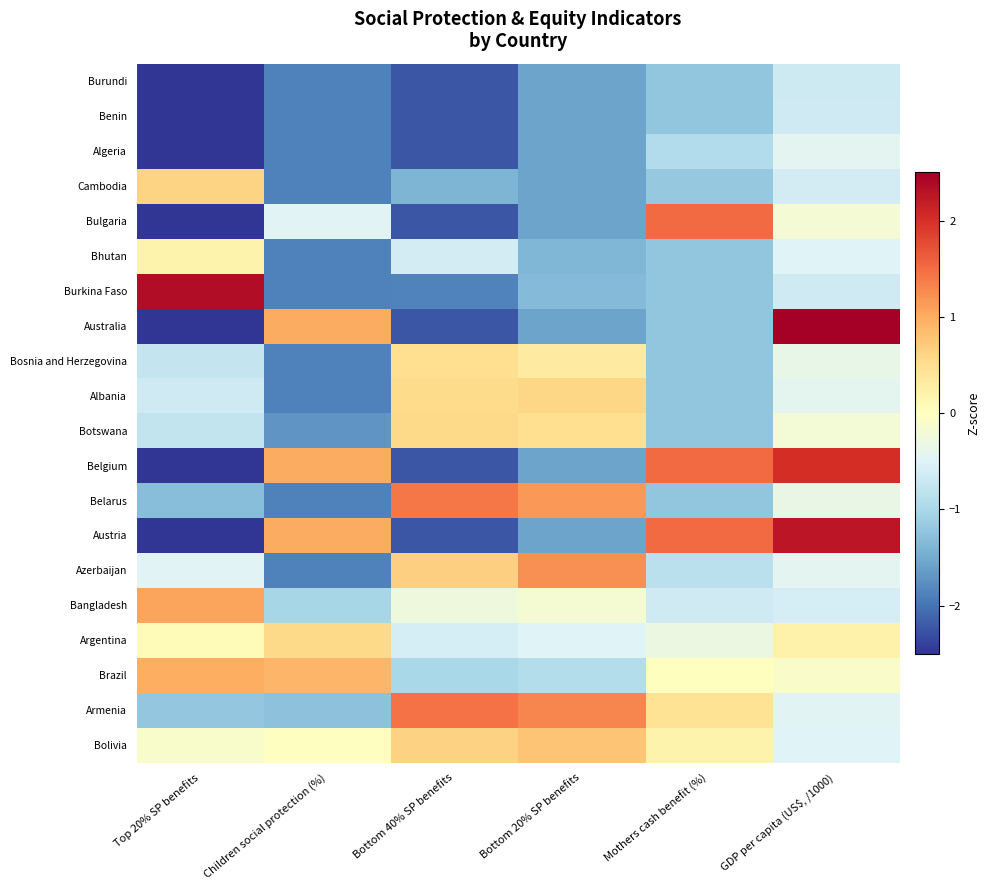

Reading left to right, transcribe all the data shown in this chart.

Burundi: Top 20% SP benefits=-3.0	Children social protection (%)=-1.9	Bottom 40% SP benefits=-2.2	Bottom 20% SP benefits=-1.6	Mothers cash benefit (%)=-1.2	GDP per capita (US$, /1000)=-0.7
Benin: Top 20% SP benefits=-3.0	Children social protection (%)=-1.9	Bottom 40% SP benefits=-2.2	Bottom 20% SP benefits=-1.6	Mothers cash benefit (%)=-1.2	GDP per capita (US$, /1000)=-0.6
Algeria: Top 20% SP benefits=-3.0	Children social protection (%)=-1.9	Bottom 40% SP benefits=-2.2	Bottom 20% SP benefits=-1.6	Mothers cash benefit (%)=-0.9	GDP per capita (US$, /1000)=-0.4
Cambodia: Top 20% SP benefits=0.6	Children social protection (%)=-1.9	Bottom 40% SP benefits=-1.4	Bottom 20% SP benefits=-1.6	Mothers cash benefit (%)=-1.2	GDP per capita (US$, /1000)=-0.6
Bulgaria: Top 20% SP benefits=-3.0	Children social protection (%)=-0.5	Bottom 40% SP benefits=-2.2	Bottom 20% SP benefits=-1.6	Mothers cash benefit (%)=1.5	GDP per capita (US$, /1000)=-0.2
Bhutan: Top 20% SP benefits=0.2	Children social protection (%)=-1.9	Bottom 40% SP benefits=-0.6	Bottom 20% SP benefits=-1.4	Mothers cash benefit (%)=-1.2	GDP per capita (US$, /1000)=-0.5
Burkina Faso: Top 20% SP benefits=2.3	Children social protection (%)=-1.9	Bottom 40% SP benefits=-1.9	Bottom 20% SP benefits=-1.3	Mothers cash benefit (%)=-1.2	GDP per capita (US$, /1000)=-0.7
Australia: Top 20% SP benefits=-3.0	Children social protection (%)=1.0	Bottom 40% SP benefits=-2.2	Bottom 20% SP benefits=-1.6	Mothers cash benefit (%)=-1.2	GDP per capita (US$, /1000)=2.7
Bosnia and Herzegovina: Top 20% SP benefits=-0.7	Children social protection (%)=-1.9	Bottom 40% SP benefits=0.5	Bottom 20% SP benefits=0.3	Mothers cash benefit (%)=-1.2	GDP per capita (US$, /1000)=-0.4
Albania: Top 20% SP benefits=-0.6	Children social protection (%)=-1.9	Bottom 40% SP benefits=0.5	Bottom 20% SP benefits=0.6	Mothers cash benefit (%)=-1.2	GDP per capita (US$, /1000)=-0.4
Botswana: Top 20% SP benefits=-0.8	Children social protection (%)=-1.7	Bottom 40% SP benefits=0.6	Bottom 20% SP benefits=0.5	Mothers cash benefit (%)=-1.2	GDP per capita (US$, /1000)=-0.2
Belgium: Top 20% SP benefits=-3.0	Children social protection (%)=1.0	Bottom 40% SP benefits=-2.2	Bottom 20% SP benefits=-1.6	Mothers cash benefit (%)=1.5	GDP per capita (US$, /1000)=2.0
Belarus: Top 20% SP benefits=-1.3	Children social protection (%)=-1.9	Bottom 40% SP benefits=1.4	Bottom 20% SP benefits=1.2	Mothers cash benefit (%)=-1.2	GDP per capita (US$, /1000)=-0.3
Austria: Top 20% SP benefits=-3.0	Children social protection (%)=1.0	Bottom 40% SP benefits=-2.2	Bottom 20% SP benefits=-1.6	Mothers cash benefit (%)=1.5	GDP per capita (US$, /1000)=2.3
Azerbaijan: Top 20% SP benefits=-0.5	Children social protection (%)=-1.9	Bottom 40% SP benefits=0.6	Bottom 20% SP benefits=1.2	Mothers cash benefit (%)=-0.8	GDP per capita (US$, /1000)=-0.4
Bangladesh: Top 20% SP benefits=1.1	Children social protection (%)=-1.0	Bottom 40% SP benefits=-0.3	Bottom 20% SP benefits=-0.2	Mothers cash benefit (%)=-0.7	GDP per capita (US$, /1000)=-0.6
Argentina: Top 20% SP benefits=0.1	Children social protection (%)=0.6	Bottom 40% SP benefits=-0.6	Bottom 20% SP benefits=-0.5	Mothers cash benefit (%)=-0.3	GDP per capita (US$, /1000)=0.2
Brazil: Top 20% SP benefits=1.0	Children social protection (%)=0.9	Bottom 40% SP benefits=-1.0	Bottom 20% SP benefits=-0.9	Mothers cash benefit (%)=0.0	GDP per capita (US$, /1000)=-0.1
Armenia: Top 20% SP benefits=-1.2	Children social protection (%)=-1.3	Bottom 40% SP benefits=1.5	Bottom 20% SP benefits=1.3	Mothers cash benefit (%)=0.4	GDP per capita (US$, /1000)=-0.5
Bolivia: Top 20% SP benefits=-0.1	Children social protection (%)=-0.0	Bottom 40% SP benefits=0.6	Bottom 20% SP benefits=0.8	Mothers cash benefit (%)=0.2	GDP per capita (US$, /1000)=-0.5